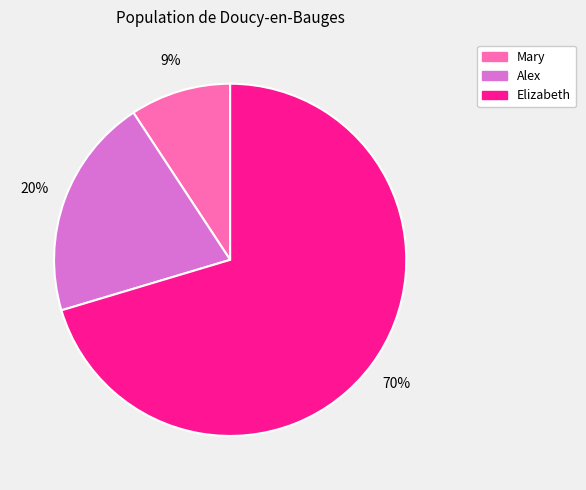

To the nearest percent, what portion does Mary represent?

9%